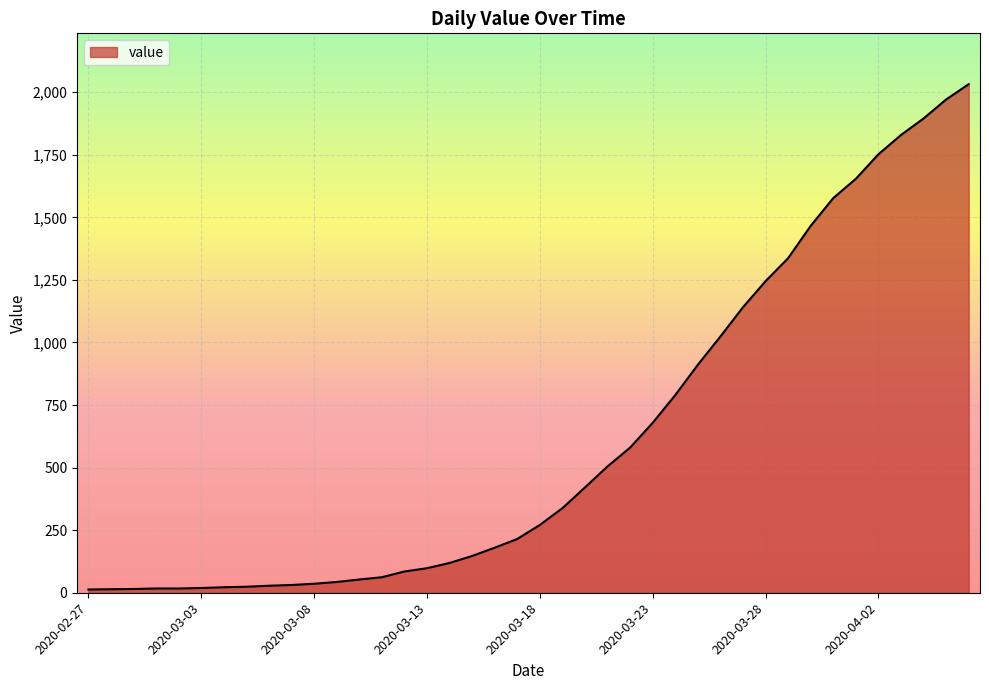

How many values are below 271?

20